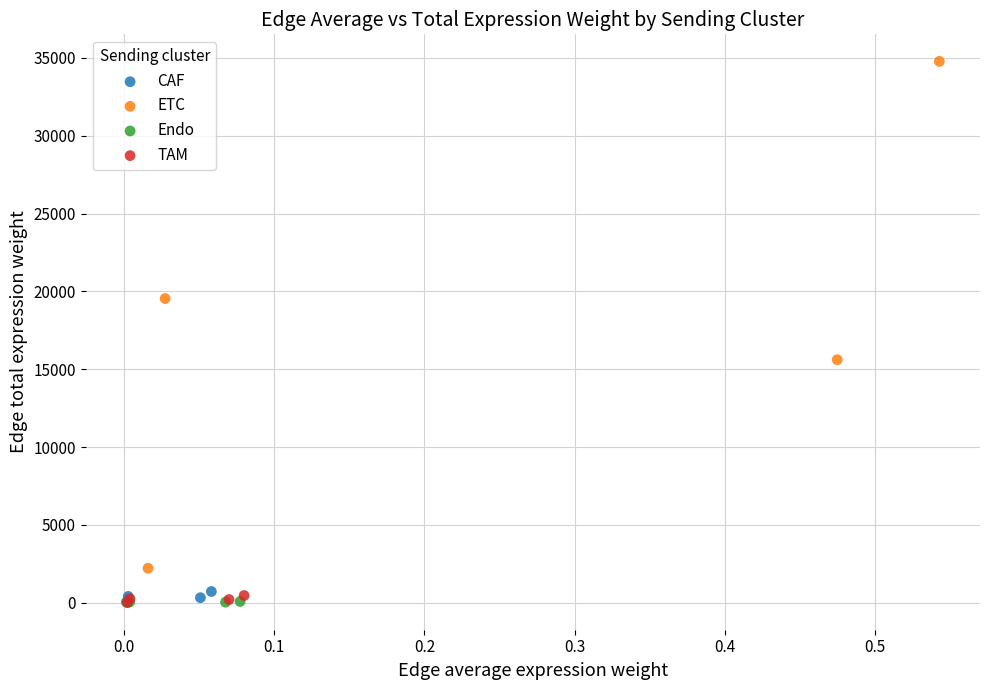

Which series reaches the maximum Y coordinate?

ETC